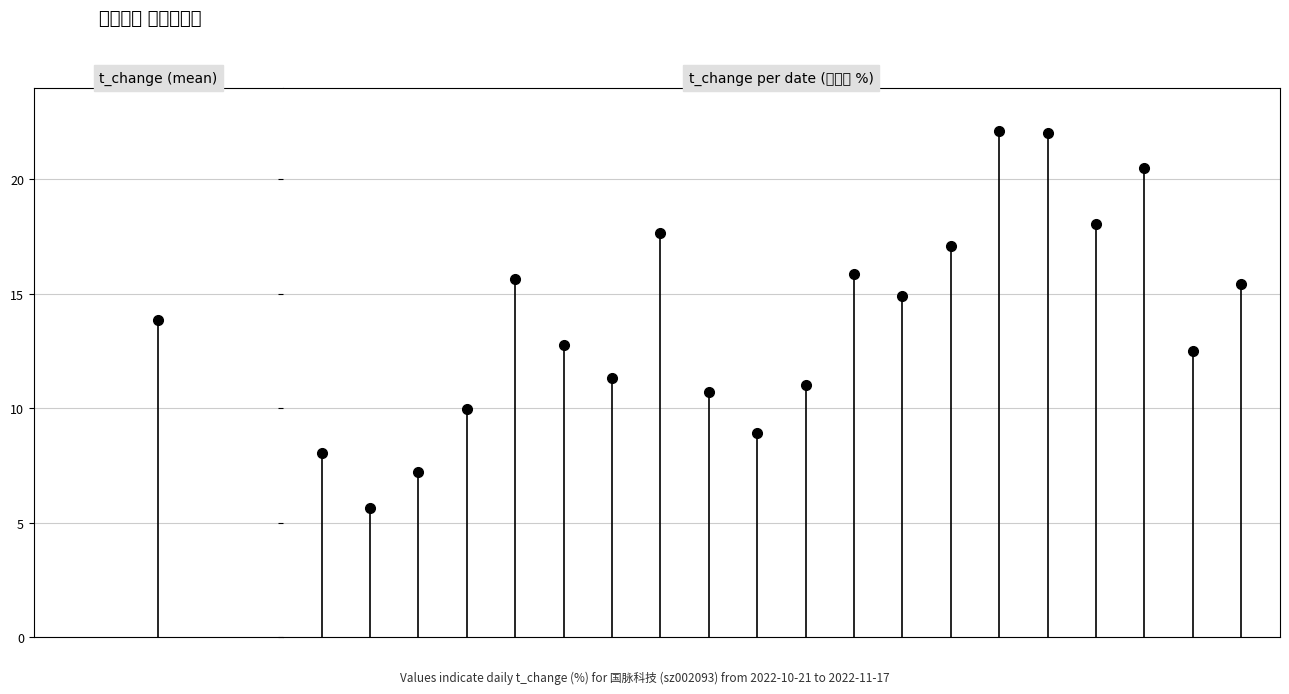

Reading left to right, what are all the values shown in this chart?

11-17=8.1	11-16=5.6	11-15=7.2	11-14=10.0	11-11=15.6	11-10=12.8	11-09=11.3	11-08=17.6	11-07=10.7	11-04=8.9	11-03=11.0	11-02=15.9	11-01=14.9	10-31=17.1	10-28=22.1	10-27=22.0	10-26=18.0	10-25=20.5	10-24=12.5	10-21=15.4